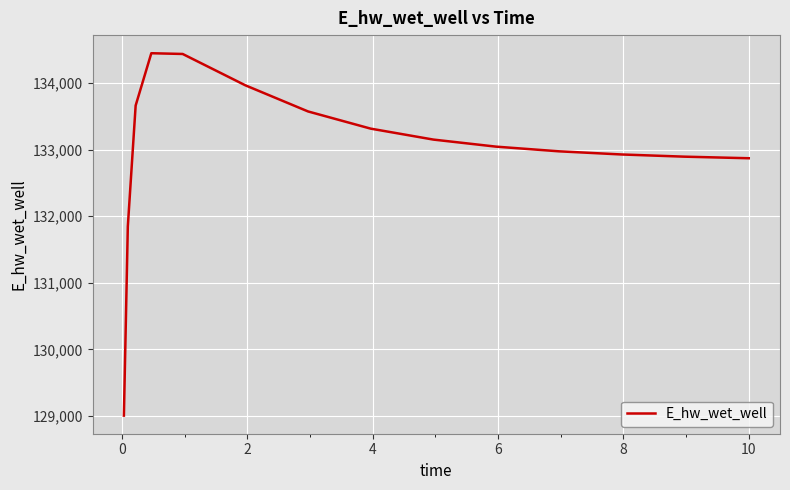

What is the difference between the maximum and minimum values?

5445.5